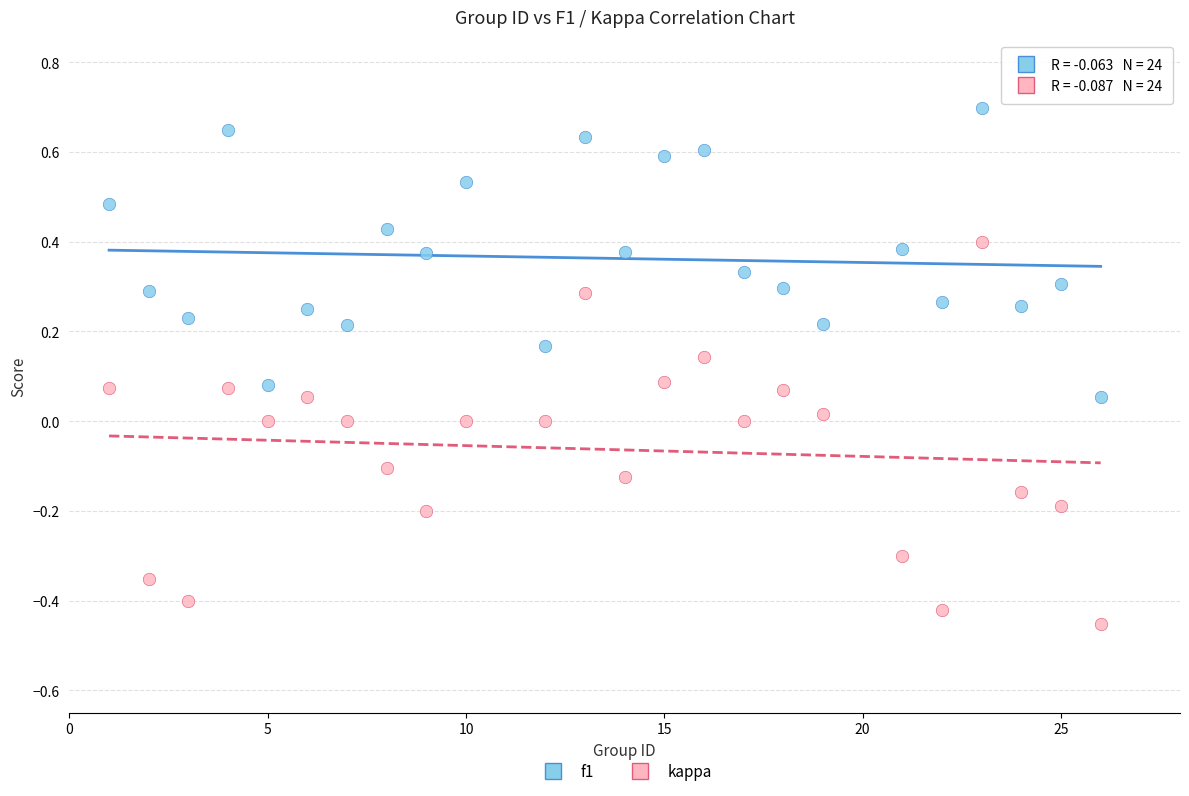

Which series has the widest spread of Y values?

kappa